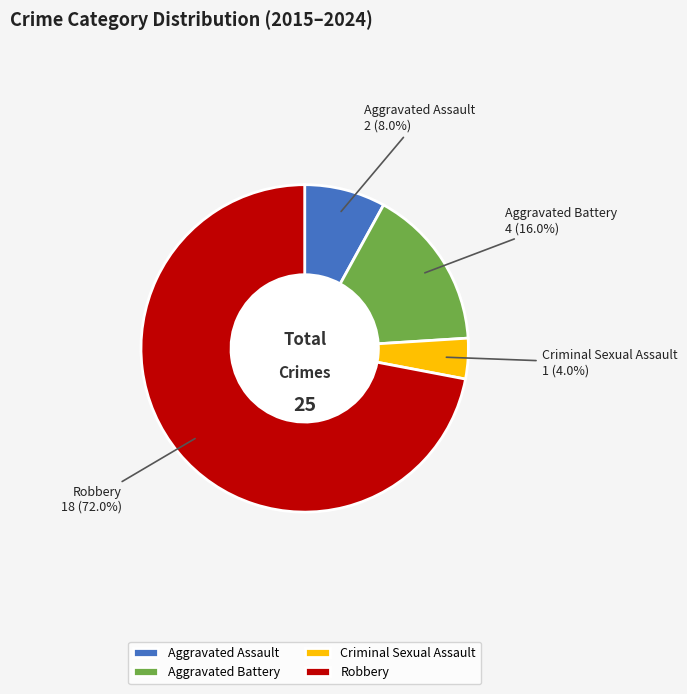

What is the smallest slice in the pie chart?

Criminal Sexual Assault